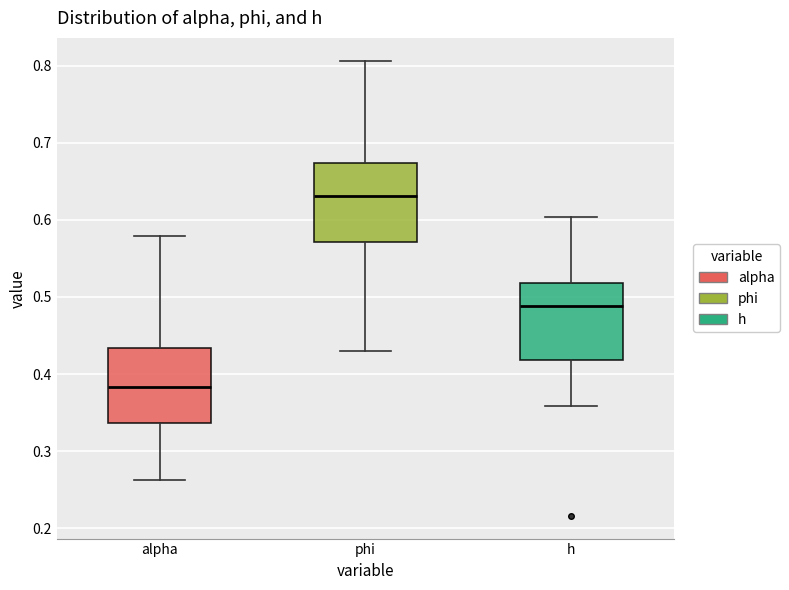

Reading left to right, transcribe this box plot: for each box, give where its median line is, the range the box spans, and where its two whiskers end, as read against the y-axis. The values are not printed on the chart, so give them approximately, as read against the axis.

alpha: median 0.38, box 0.34 to 0.43, whiskers 0.26 to 0.58
phi: median 0.63, box 0.57 to 0.67, whiskers 0.43 to 0.81
h: median 0.49, box 0.42 to 0.52, whiskers 0.36 to 0.60